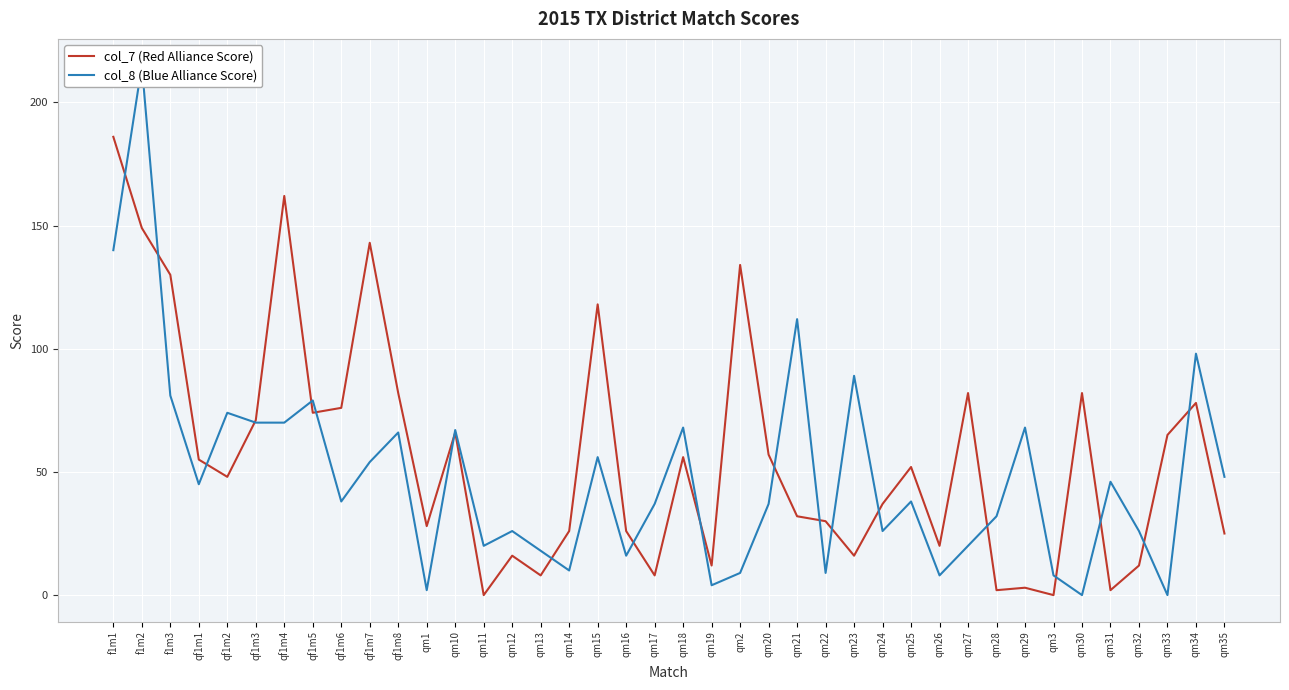

Reading right to left, what are all the values shown in this chart?

col_7 (Red Alliance Score): qm35=25	qm34=78	qm33=65	qm32=12	qm31=2	qm30=82	qm3=0	qm29=3	qm28=2	qm27=82	qm26=20	qm25=52	qm24=37	qm23=16	qm22=30	qm21=32	qm20=57	qm2=134	qm19=12	qm18=56	qm17=8	qm16=26	qm15=118	qm14=26	qm13=8	qm12=16	qm11=0	qm10=66	qm1=28	qf1m8=82	qf1m7=143	qf1m6=76	qf1m5=74	qf1m4=162	qf1m3=71	qf1m2=48	qf1m1=55	f1m3=130	f1m2=149	f1m1=186
col_8 (Blue Alliance Score): qm35=48	qm34=98	qm33=0	qm32=26	qm31=46	qm30=0	qm3=8	qm29=68	qm28=32	qm27=20	qm26=8	qm25=38	qm24=26	qm23=89	qm22=9	qm21=112	qm20=37	qm2=9	qm19=4	qm18=68	qm17=37	qm16=16	qm15=56	qm14=10	qm13=18	qm12=26	qm11=20	qm10=67	qm1=2	qf1m8=66	qf1m7=54	qf1m6=38	qf1m5=79	qf1m4=70	qf1m3=70	qf1m2=74	qf1m1=45	f1m3=81	f1m2=215	f1m1=140